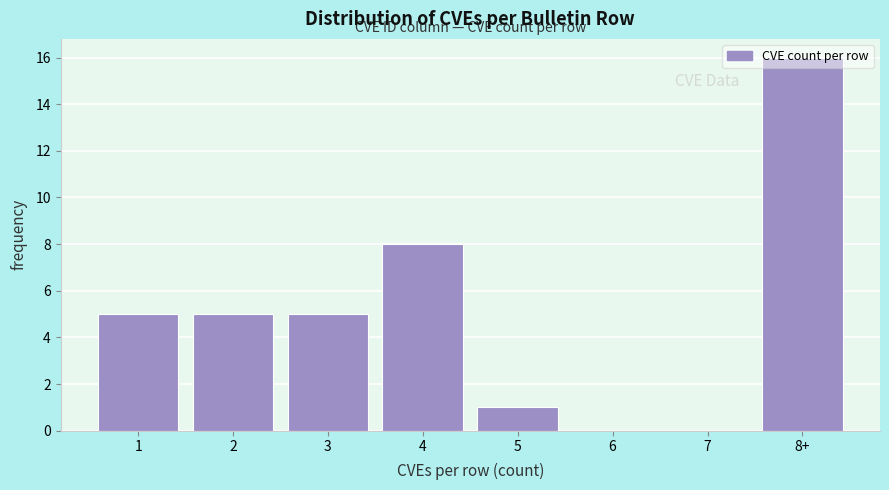

What is the sum of all values?

40